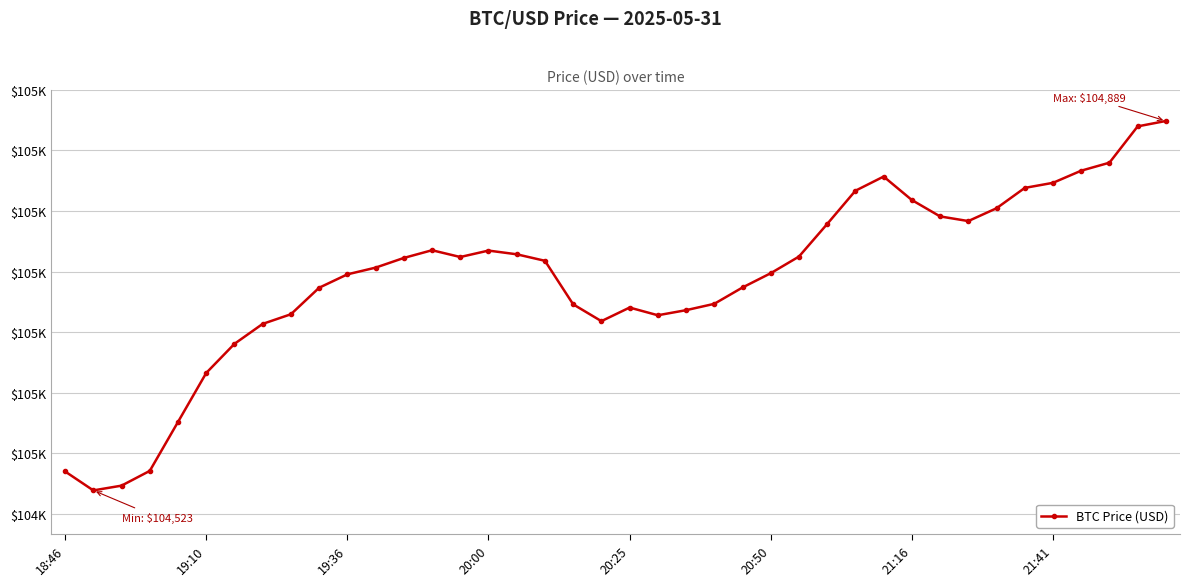

What is the greatest value displayed?

104889.2